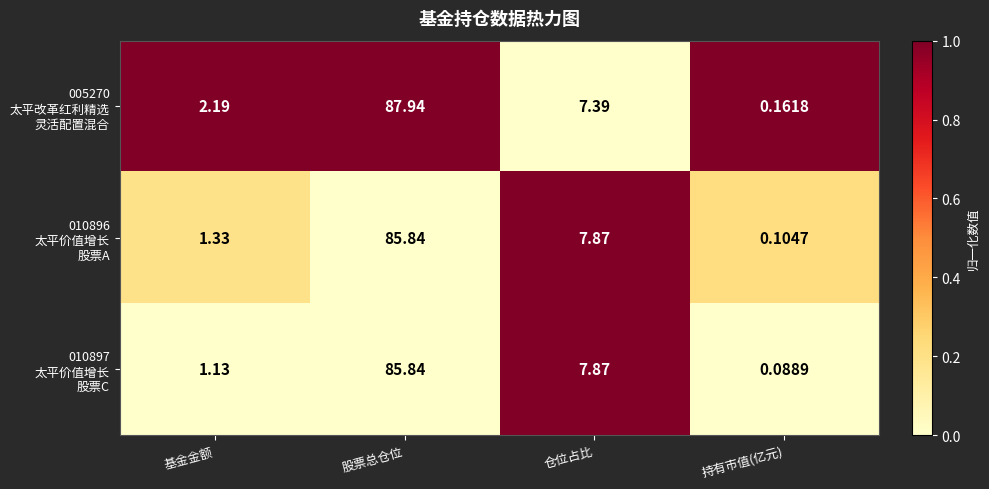

At which category is the sum across all series the highest?

股票总仓位